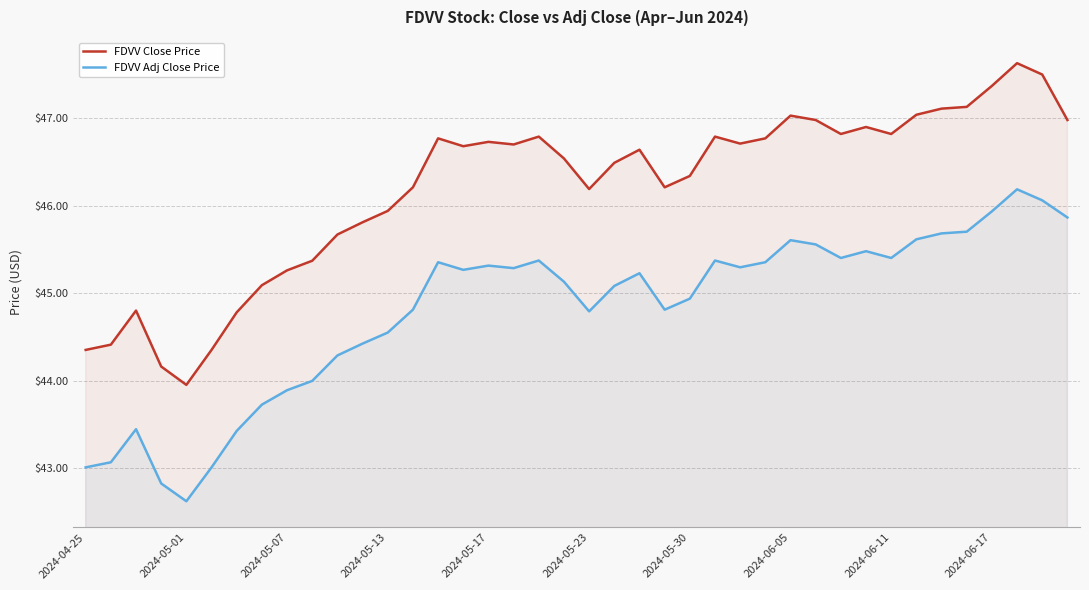

True or false: FDVV Close Price has a value of 45.9 at 2024-05-13.

True